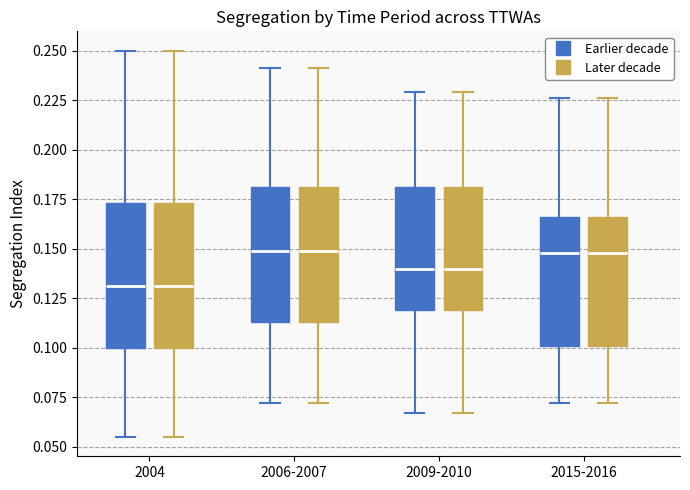

Reading left to right, read every box against the y-axis: the position of its median line, the range the box covers, and the ends of its whiskers. The values are not printed on the chart, so give them approximately, as read against the axis.

2004 (Earlier decade): median 0.130, box 0.100 to 0.175, whiskers 0.055 to 0.250
2004 (Later decade): median 0.130, box 0.100 to 0.175, whiskers 0.055 to 0.250
2006-2007 (Earlier decade): median 0.150, box 0.115 to 0.180, whiskers 0.070 to 0.240
2006-2007 (Later decade): median 0.150, box 0.115 to 0.180, whiskers 0.070 to 0.240
2009-2010 (Earlier decade): median 0.140, box 0.120 to 0.180, whiskers 0.065 to 0.230
2009-2010 (Later decade): median 0.140, box 0.120 to 0.180, whiskers 0.065 to 0.230
2015-2016 (Earlier decade): median 0.150, box 0.100 to 0.165, whiskers 0.070 to 0.225
2015-2016 (Later decade): median 0.150, box 0.100 to 0.165, whiskers 0.070 to 0.225